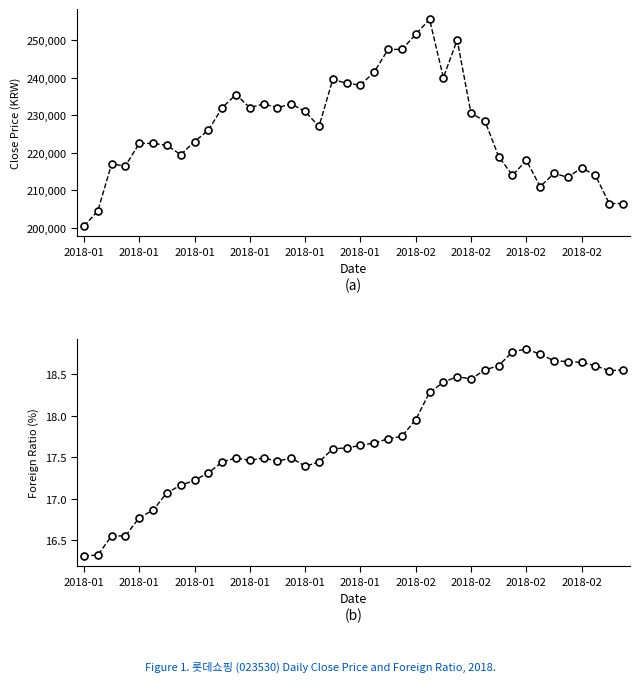

True or false: Close and ForeignRatio cross at least once.

False